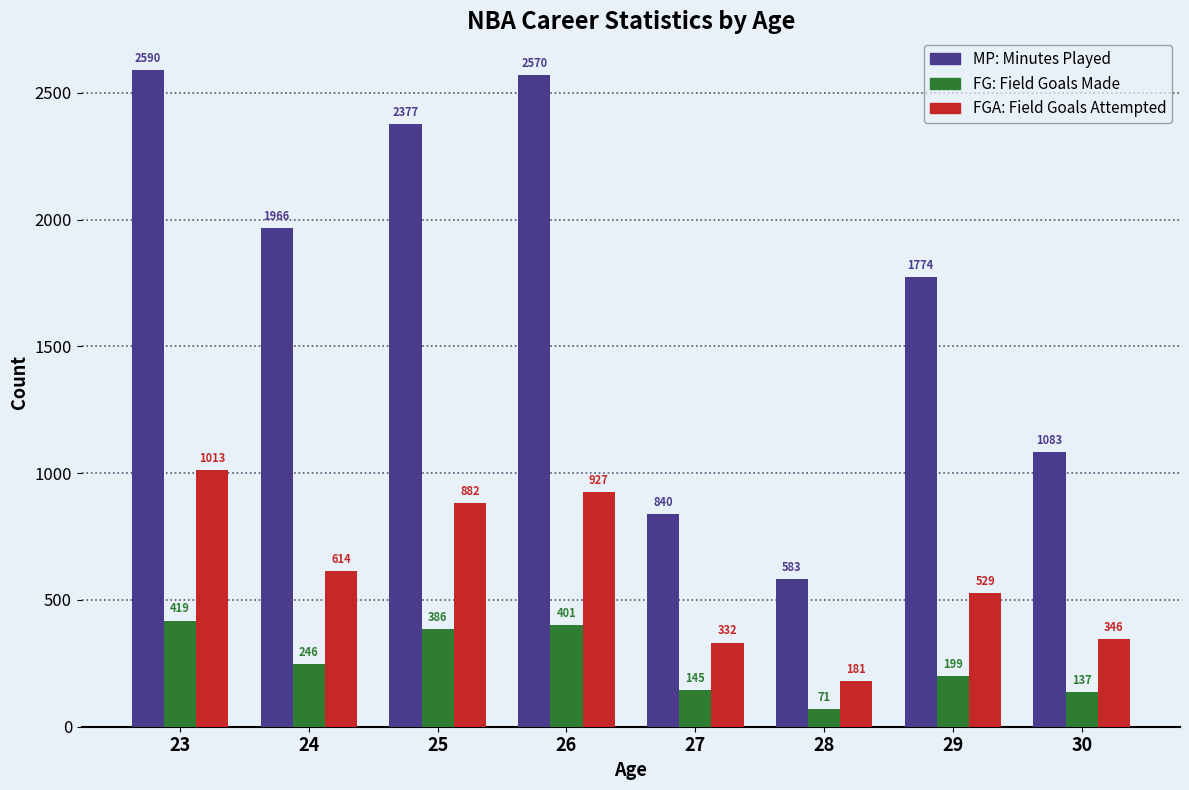

What is the smallest value displayed?

71